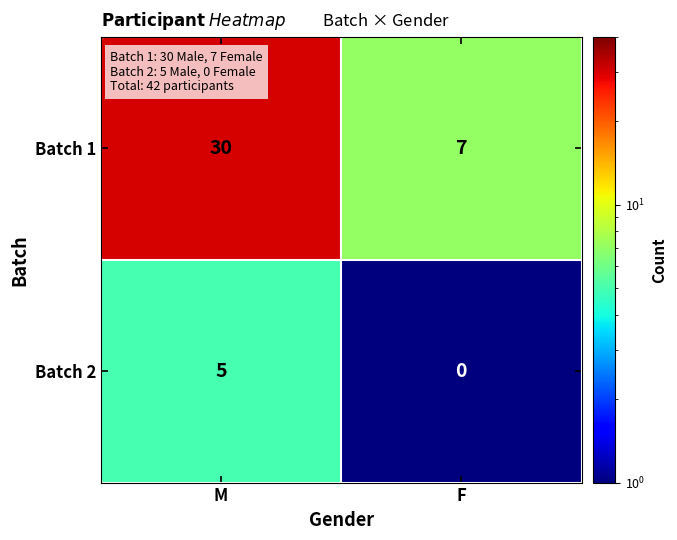

Where is Batch 1 nearest to the value 18?

F